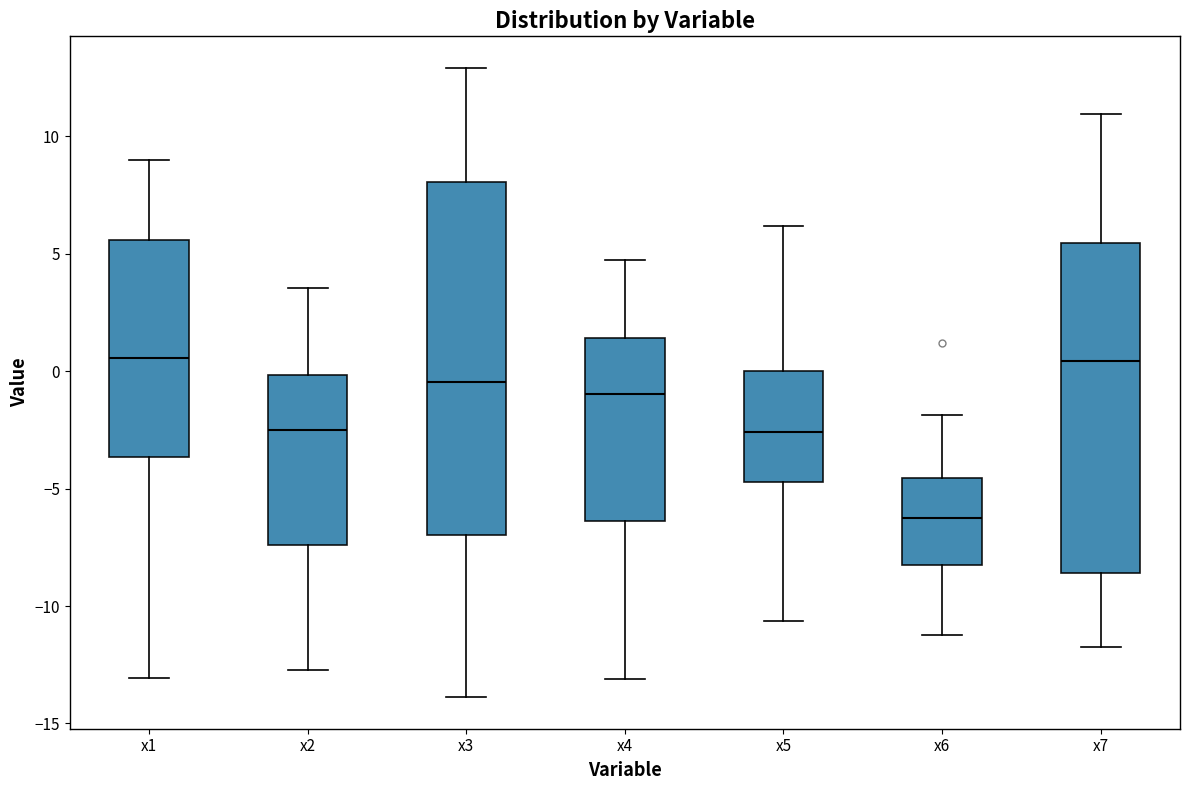

Which box's median line is the lowest?

x6